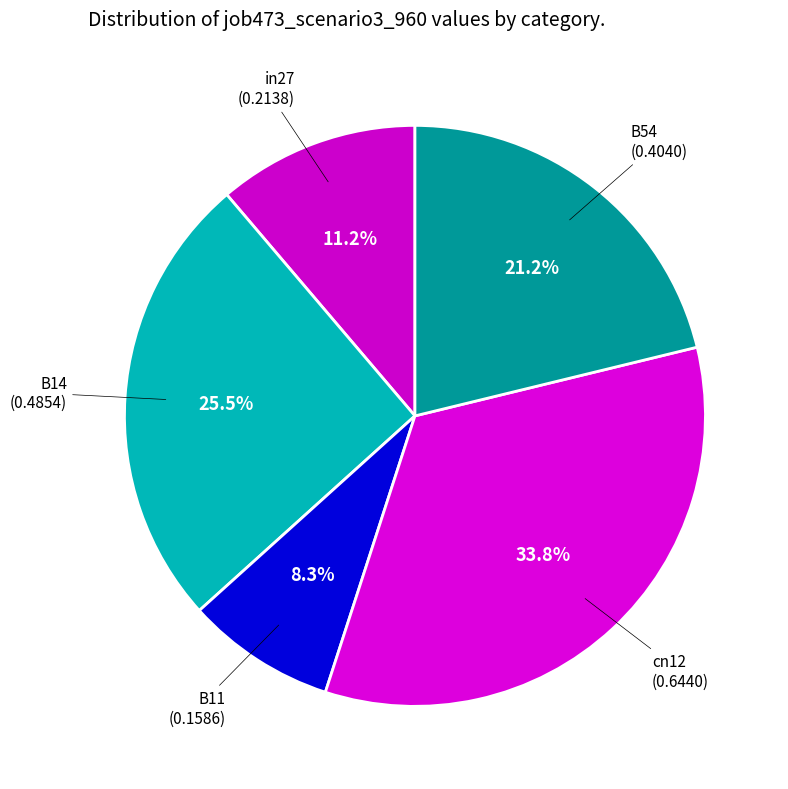

Rank the categories by value from highest to lowest.

cn12, B14, B54, in27, B11